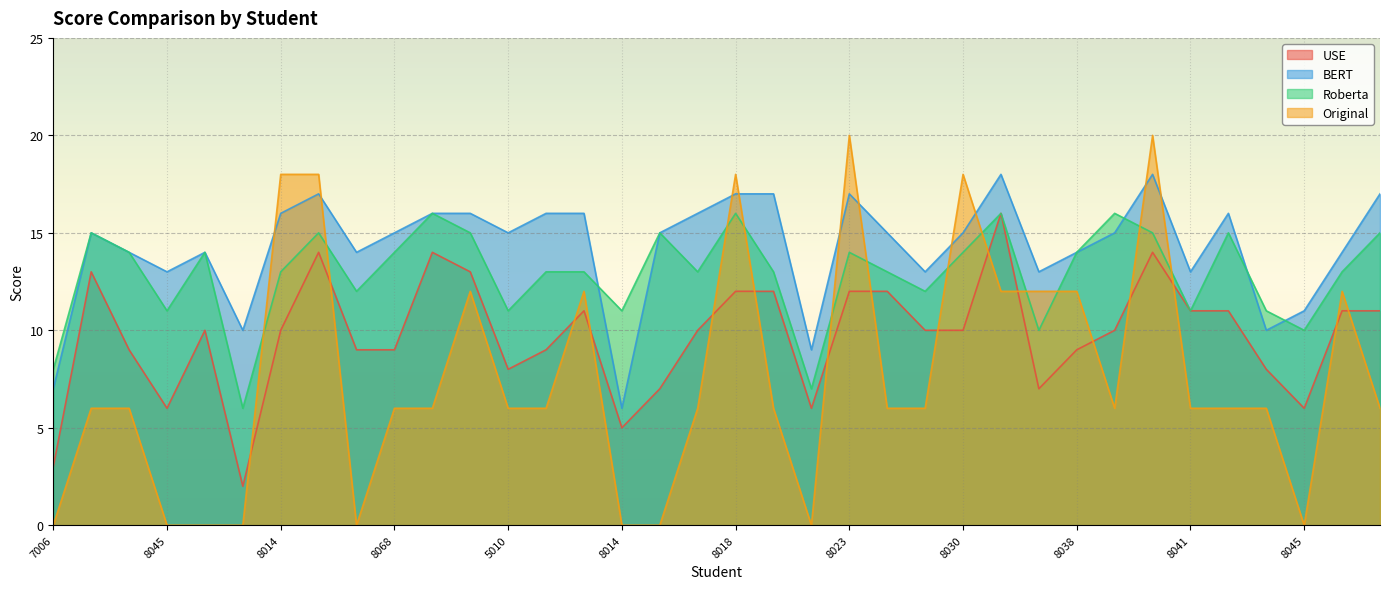

What are all the series names shown in the legend?

USE, BERT, Roberta, Original